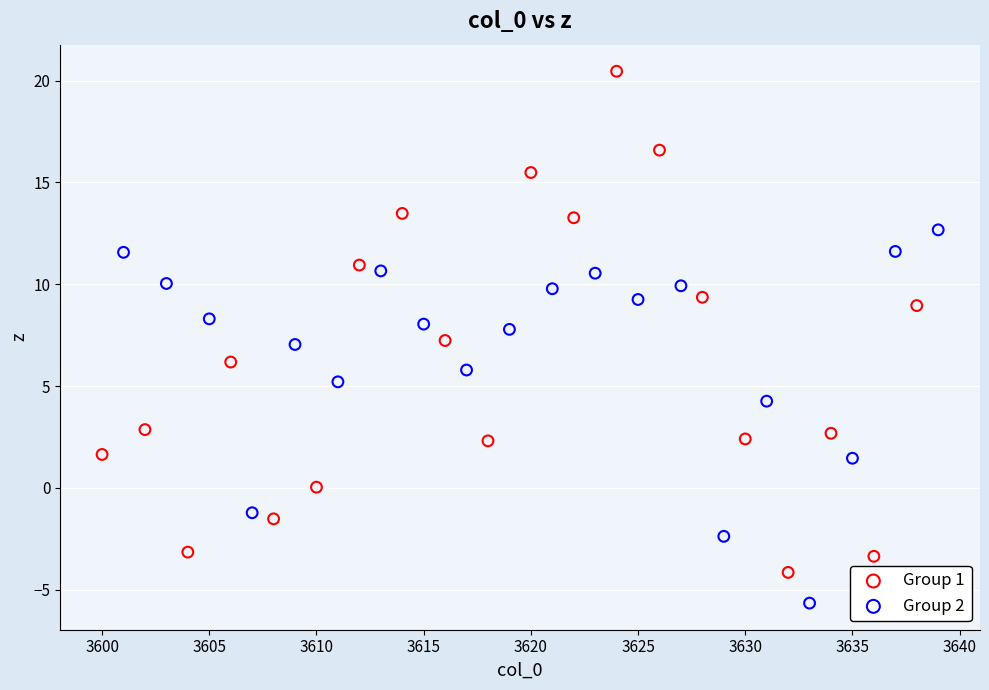

Which series reaches the maximum Y coordinate?

Group 1